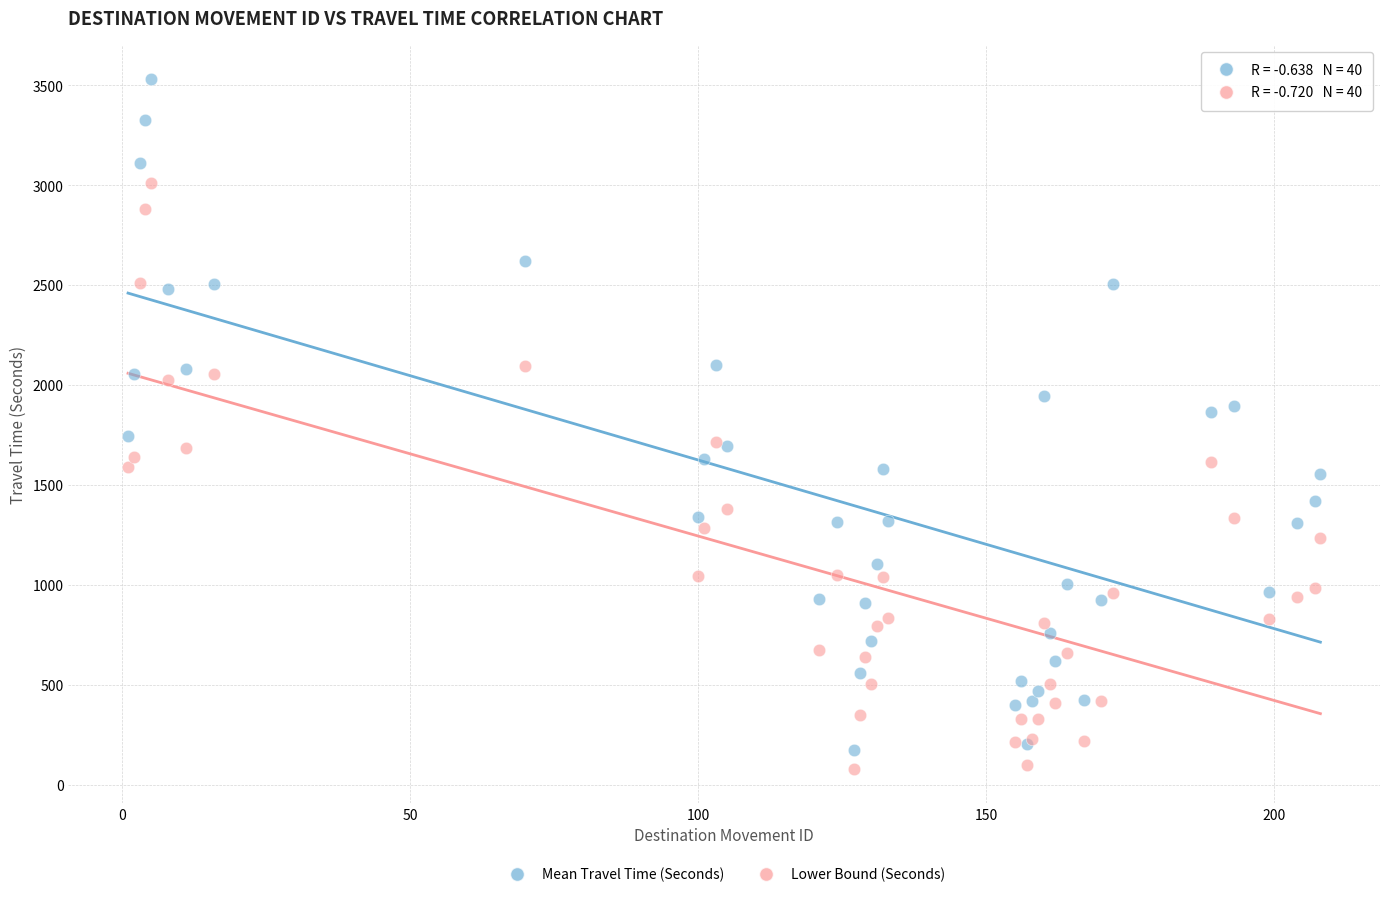

Which series has the widest spread of Y values?

Mean Travel Time (Seconds)